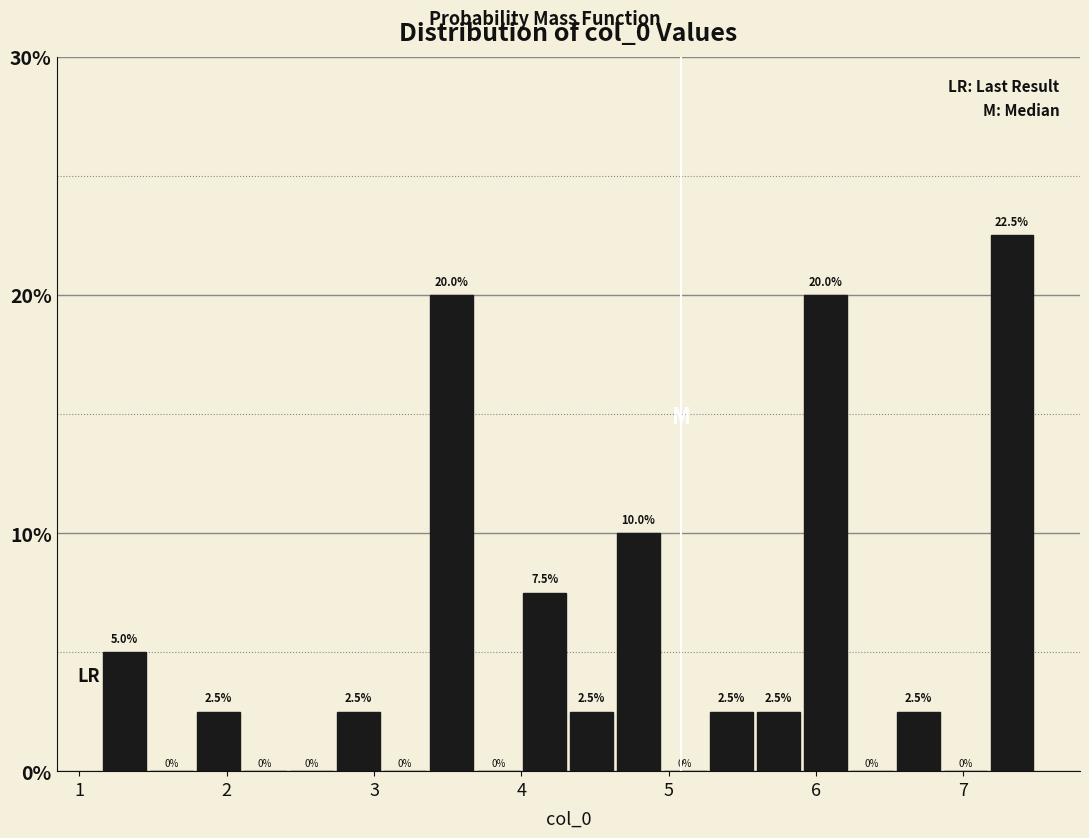

Around what value on the x-axis is the tallest bar? Give the approximate position of its centre, as read against the axis.

7.3